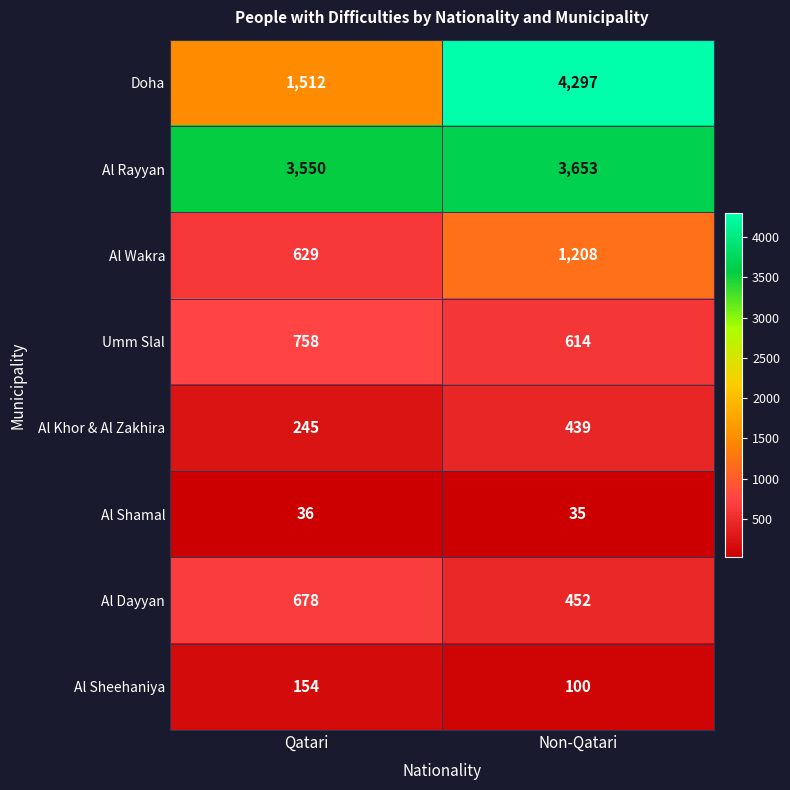

Which series has the largest range (max minus min)?

Doha